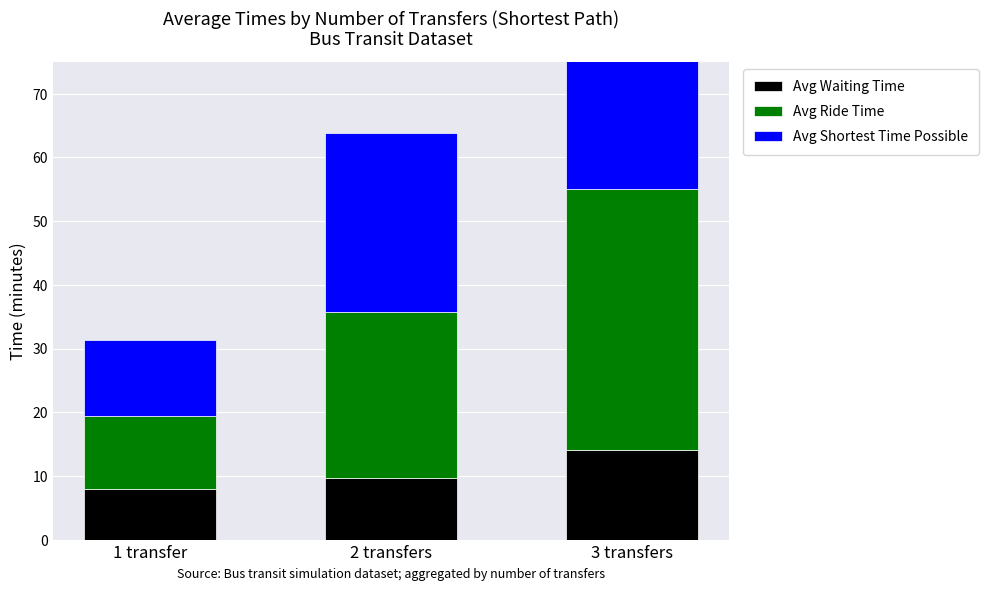

Does the chart contain any negative values?

No